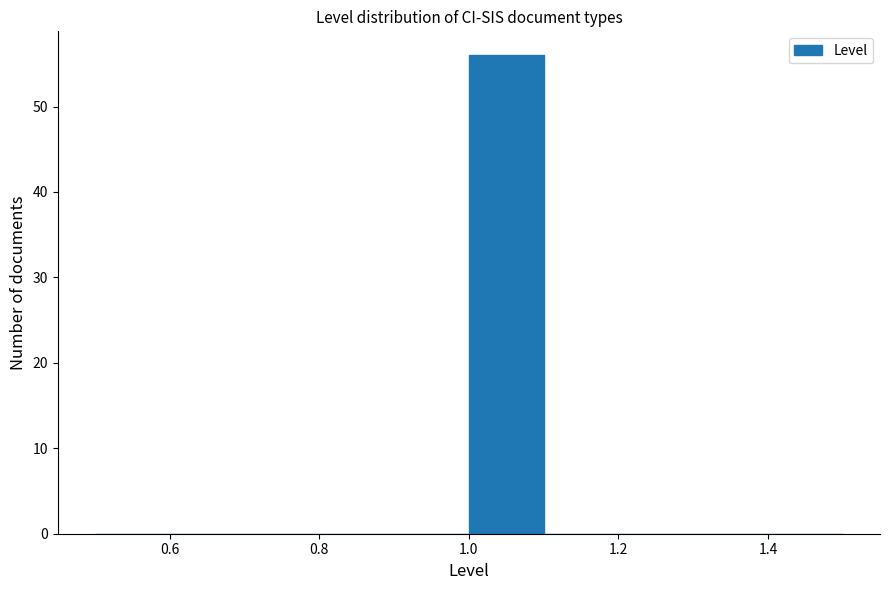

Reading left to right, transcribe this chart: for each bar, give the range it covers on the x-axis and its height. The values are not printed on the chart, so give them approximately, as read against the axis.

0.5 to 0.6: 0
0.6 to 0.7: 0
0.7 to 0.8: 0
0.8 to 0.9: 0
0.9 to 1.0: 0
1.0 to 1.1: 56
1.1 to 1.2: 0
1.2 to 1.3: 0
1.3 to 1.4: 0
1.4 to 1.5: 0